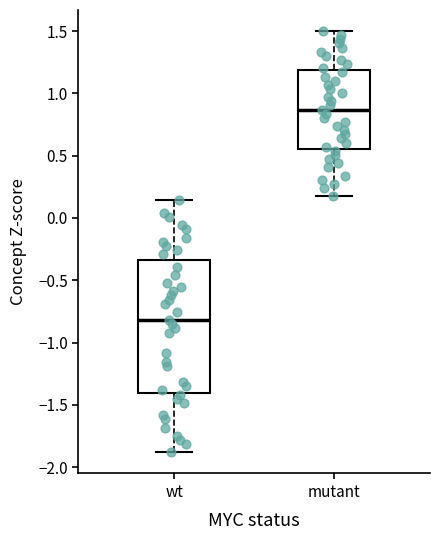

Which box is the tallest, from its lower edge to its upper edge?

wt